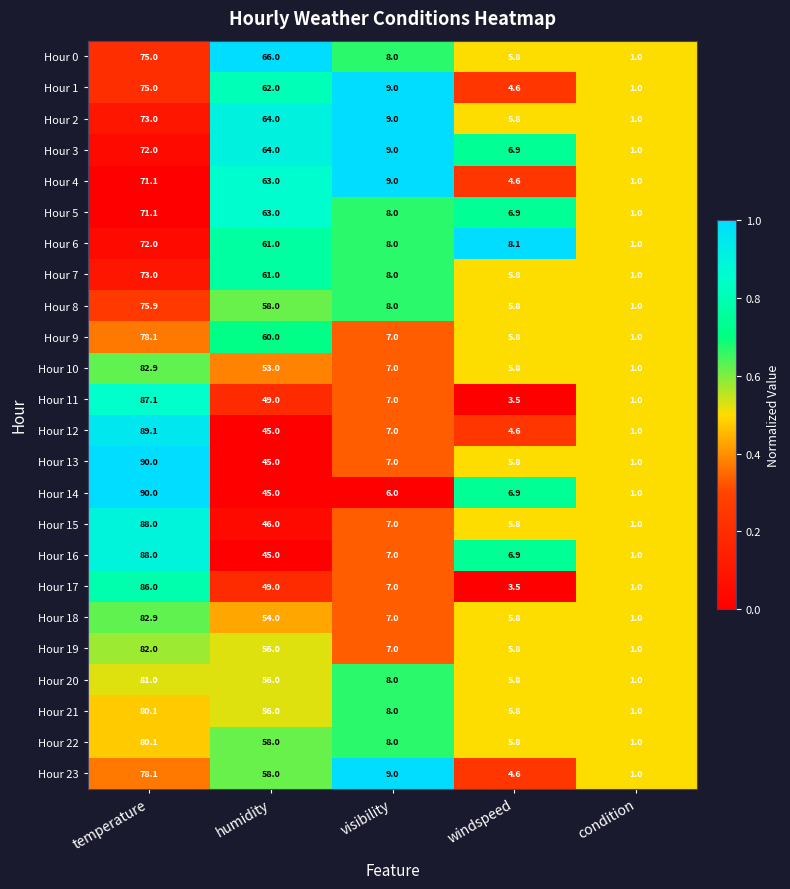

At which category is the sum across all series the highest?

temperature